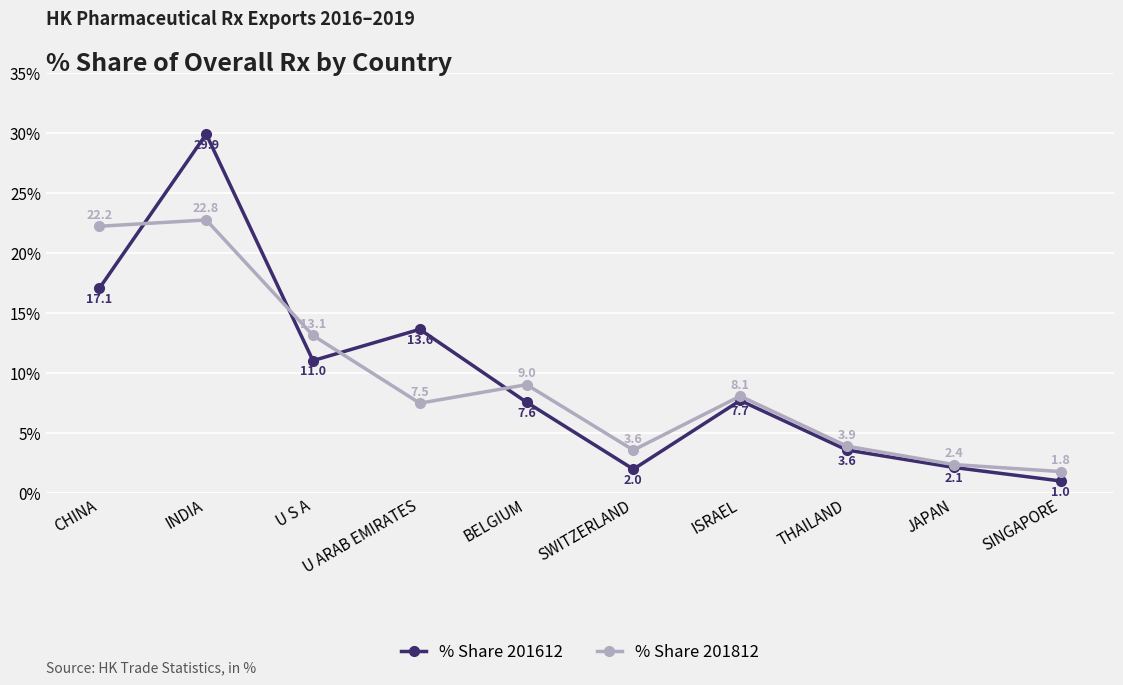

Reading right to left, extract all data points from this chart.

% Share 201612: SINGAPORE=1.0	JAPAN=2.1	THAILAND=3.6	ISRAEL=7.7	SWITZERLAND=2.0	BELGIUM=7.6	U ARAB EMIRATES=13.6	U S A=11.0	INDIA=29.9	CHINA=17.1
% Share 201812: SINGAPORE=1.8	JAPAN=2.4	THAILAND=3.9	ISRAEL=8.1	SWITZERLAND=3.6	BELGIUM=9.0	U ARAB EMIRATES=7.5	U S A=13.1	INDIA=22.8	CHINA=22.2